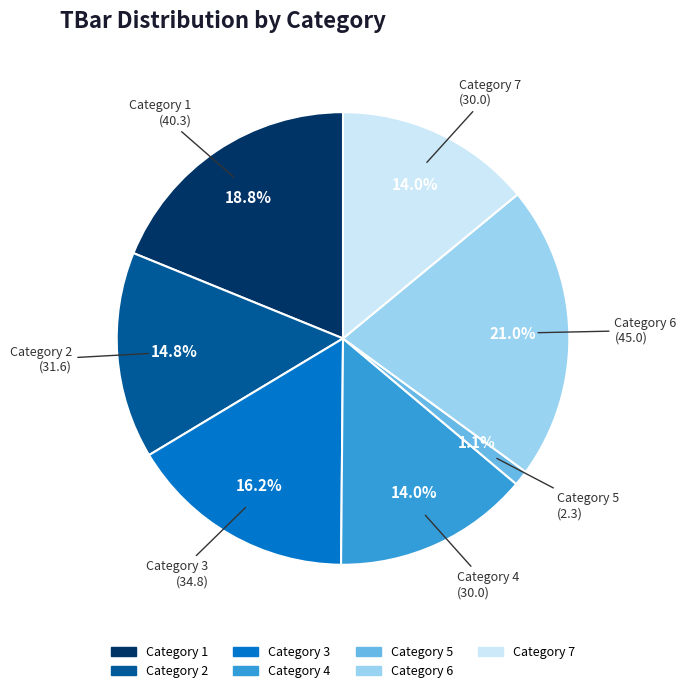

Is there any slice that represents more than half of the pie?

No